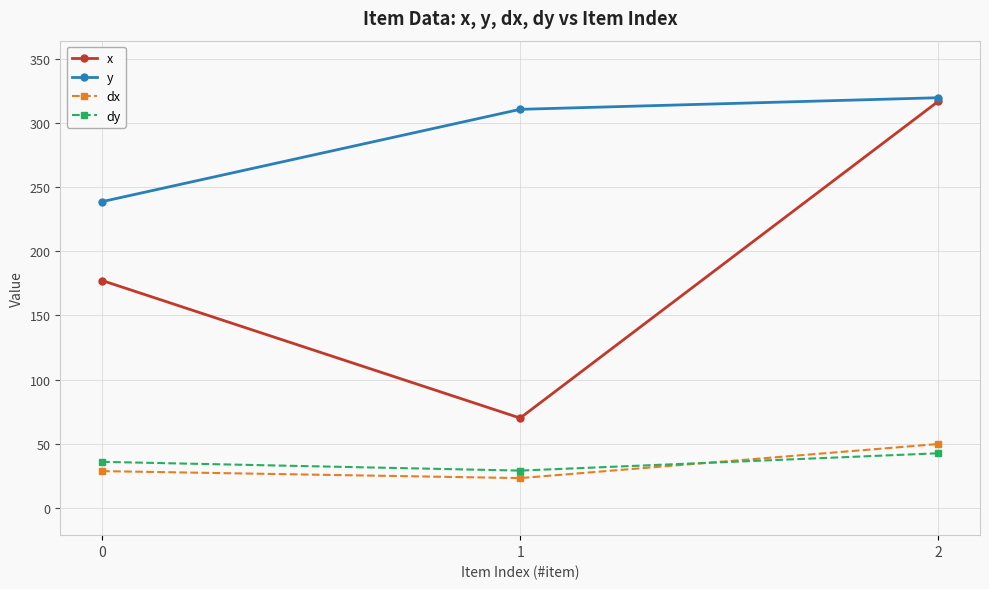

What are all the series names shown in the legend?

x, y, dx, dy